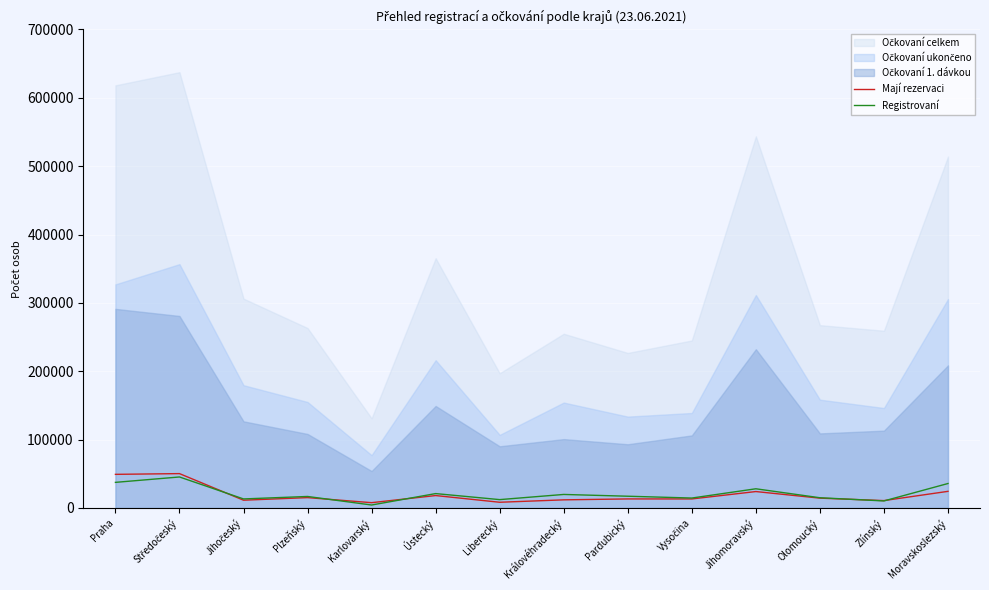

How many lines are shown in the chart?

2